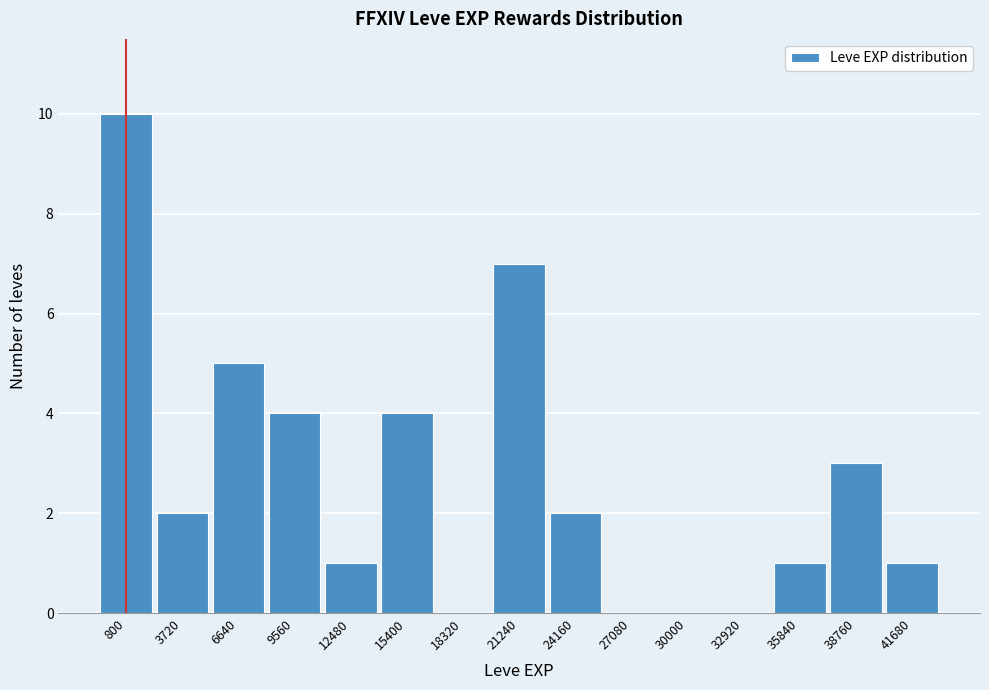

Reading left to right, transcribe all the data shown in this chart.

800=10	3720=2	6640=5	9560=4	12480=1	15400=4	18320=0	21240=7	24160=2	27080=0	30000=0	32920=0	35840=1	38760=3	41680=1